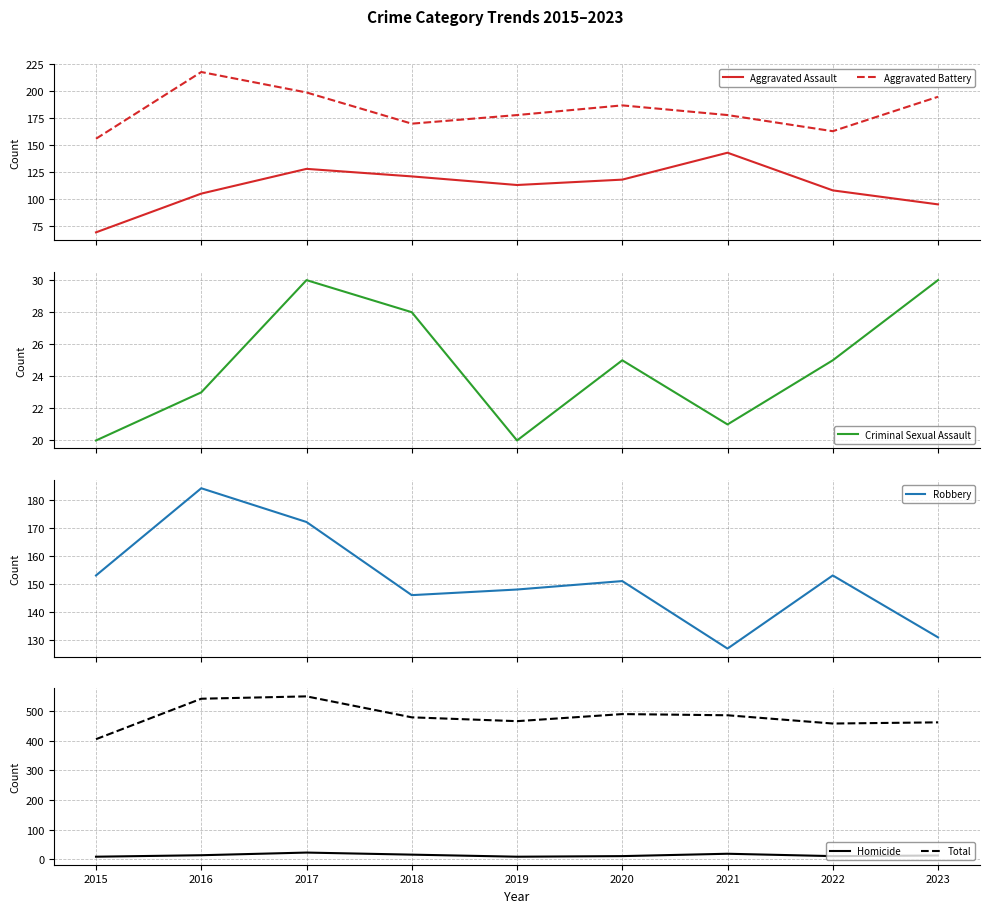

What is the total value across all series at 2018?

960